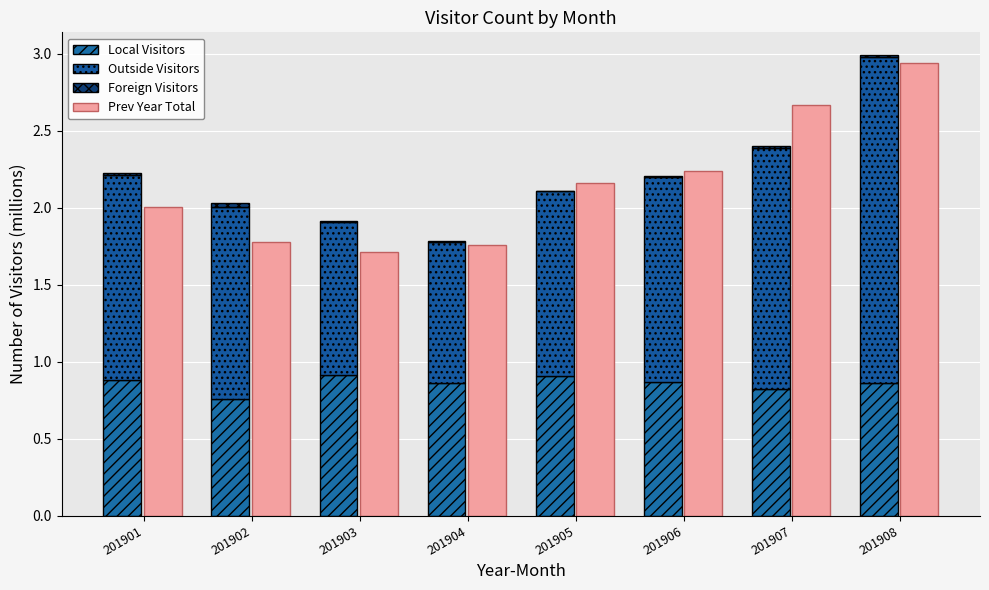

What is the difference between the maximum and second lowest values in the Outside Visitors series?

1.1